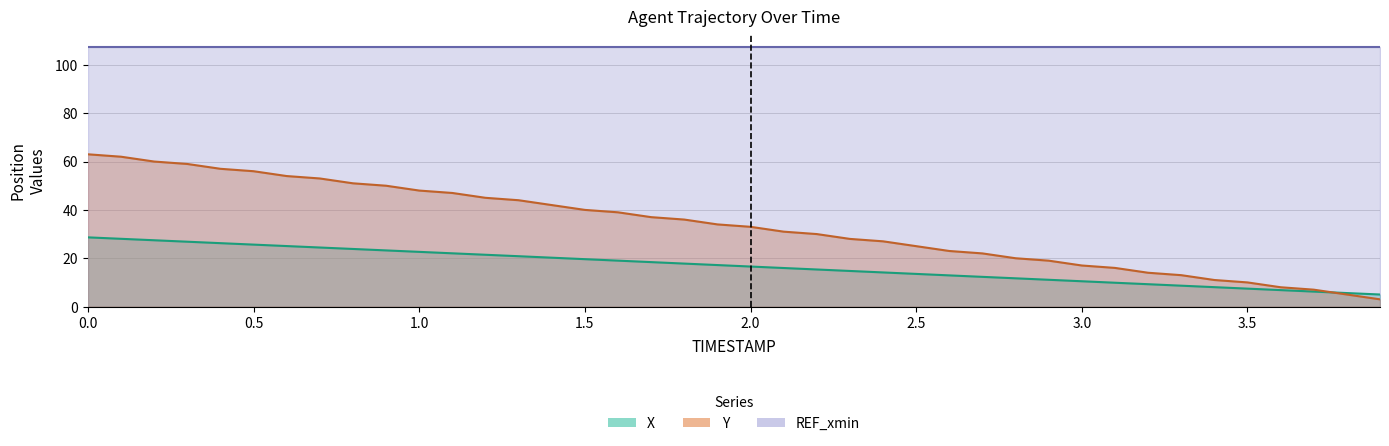

How many values in the X series are below 17?

20